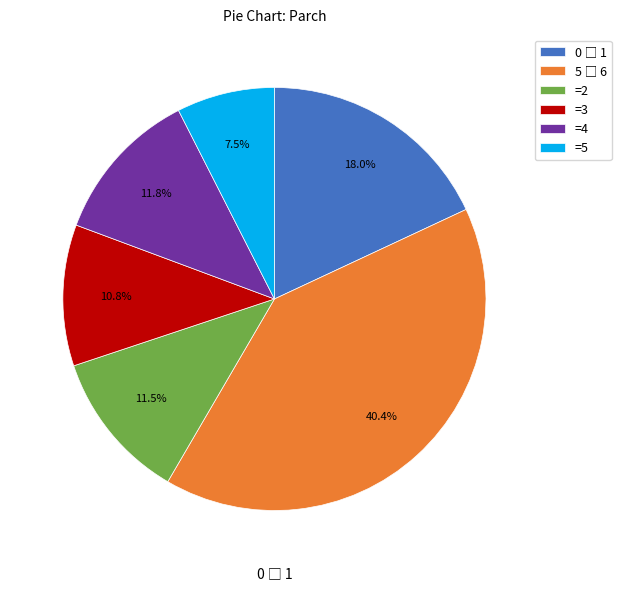

What portion of the pie excludes =2?

88.5%